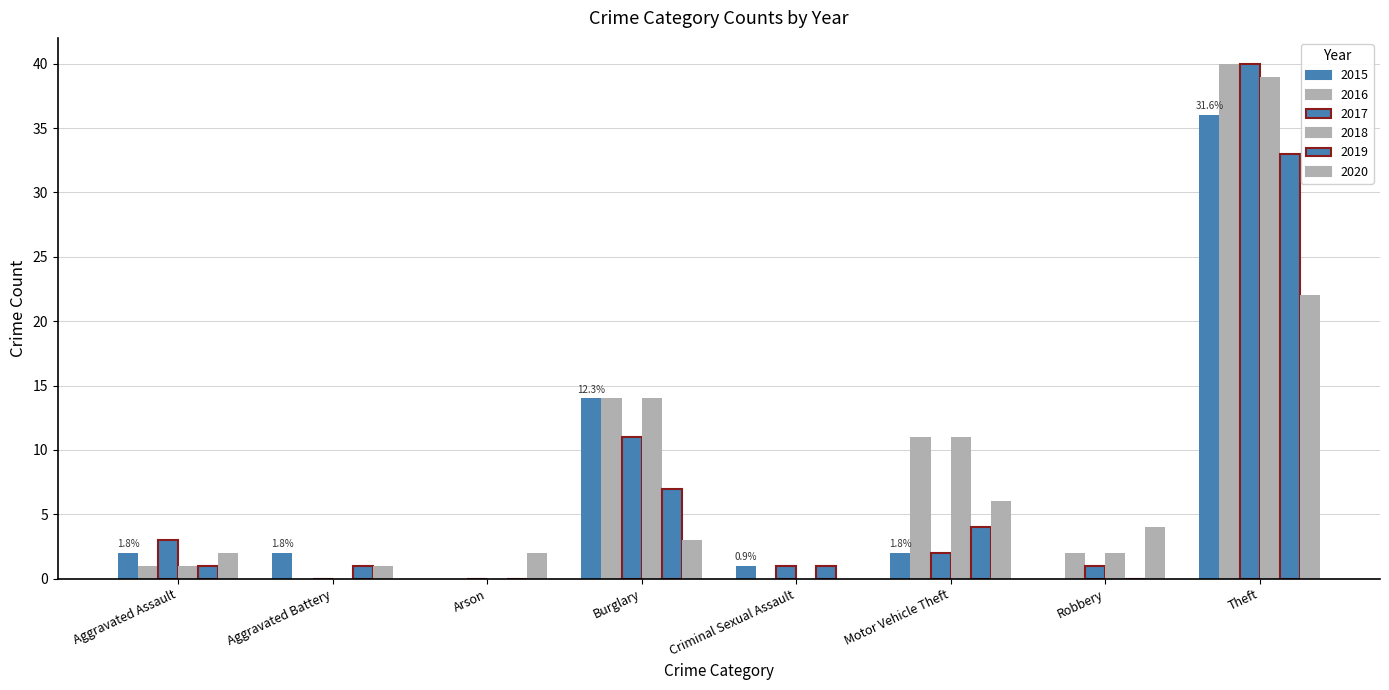

Reading left to right, extract all data points from this chart.

2015: 2	2	0	14	1	2	0	36	57
2016: 1	0	0	14	0	11	2	40	68
2017: 3	0	0	11	1	2	1	40	58
2018: 1	0	0	14	0	11	2	39	67
2019: 1	1	0	7	1	4	0	33	47
2020: 2	1	2	3	0	6	4	22	40